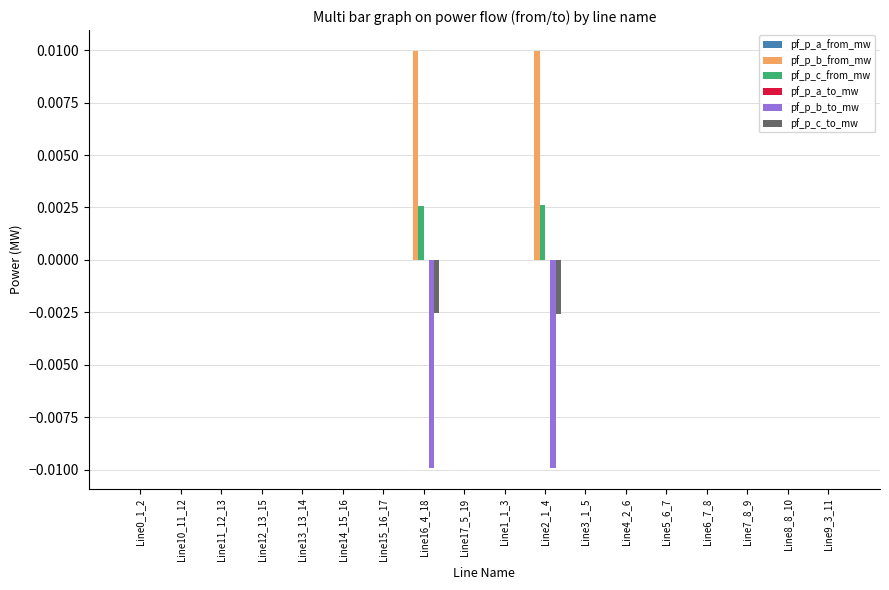

How many groups of bars are there?

18